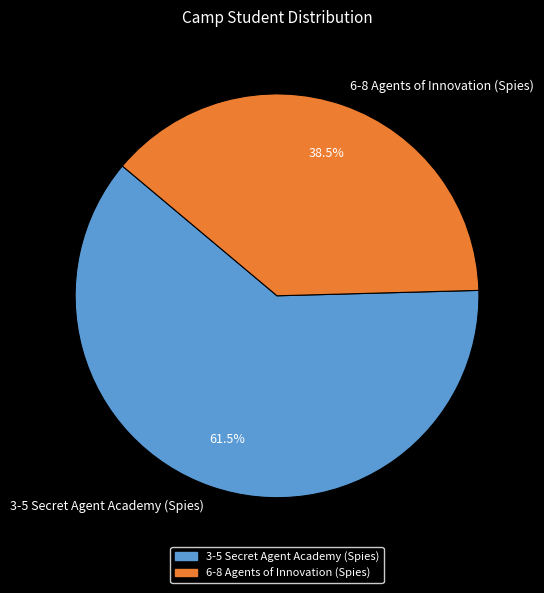

To the nearest percent, what is the difference between the 3-5 Secret Agent Academy (Spies) and 6-8 Agents of Innovation (Spies) slice percentages?

23%